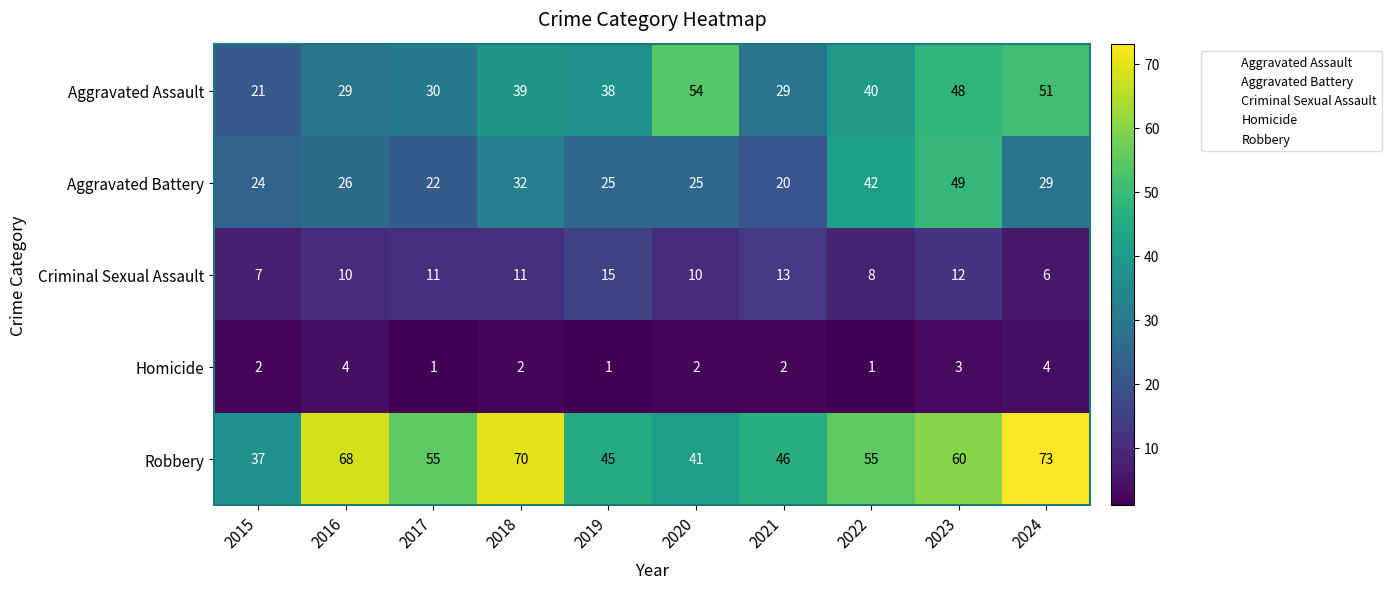

Count the Criminal Sexual Assault values in the range 8 to 12.

6